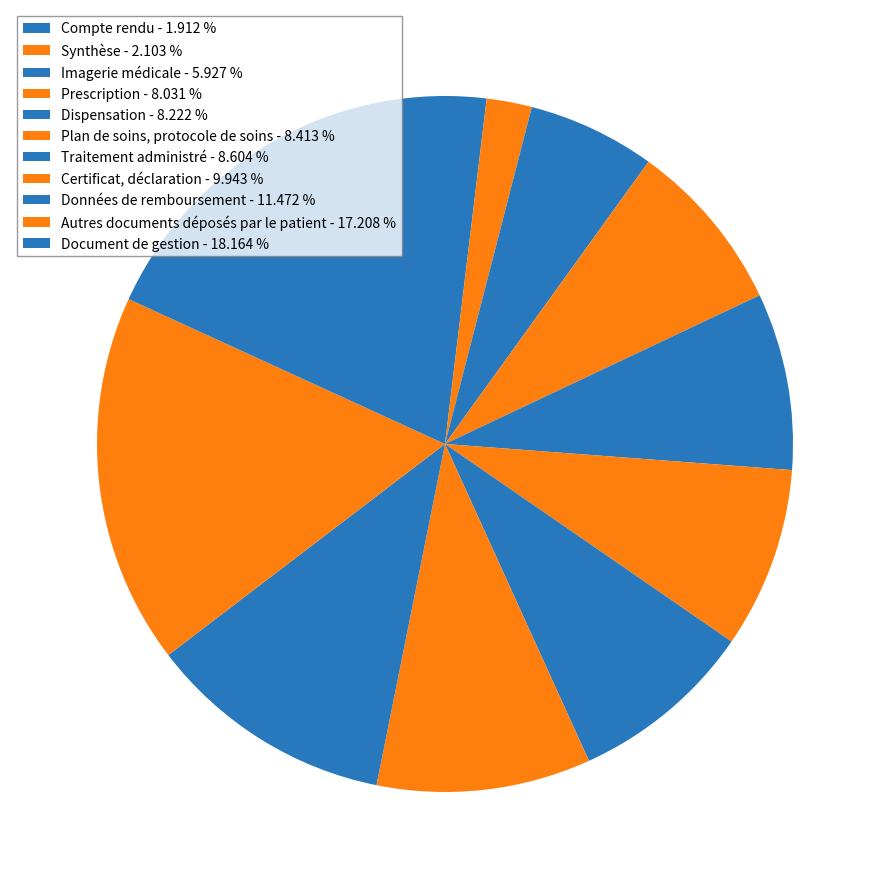

To the nearest percent, what percentage of the pie is Compte rendu?

2%